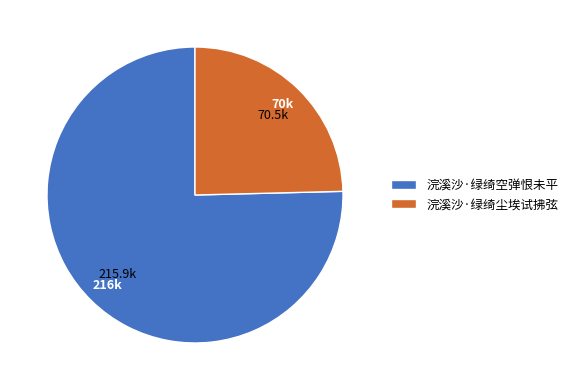

How many segments does this pie chart have?

2